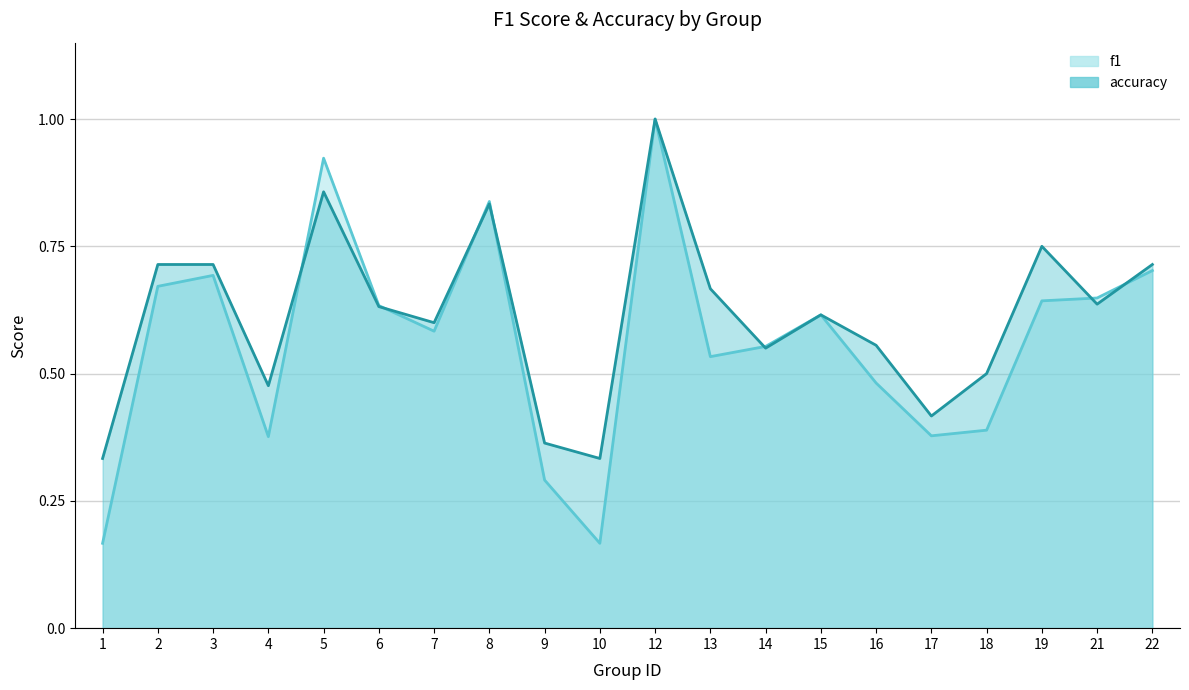

How many lines are shown in the chart?

2